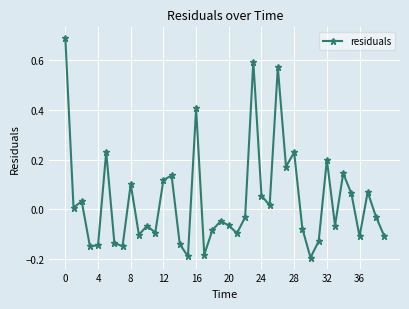

What is the sum of all values?

1.5